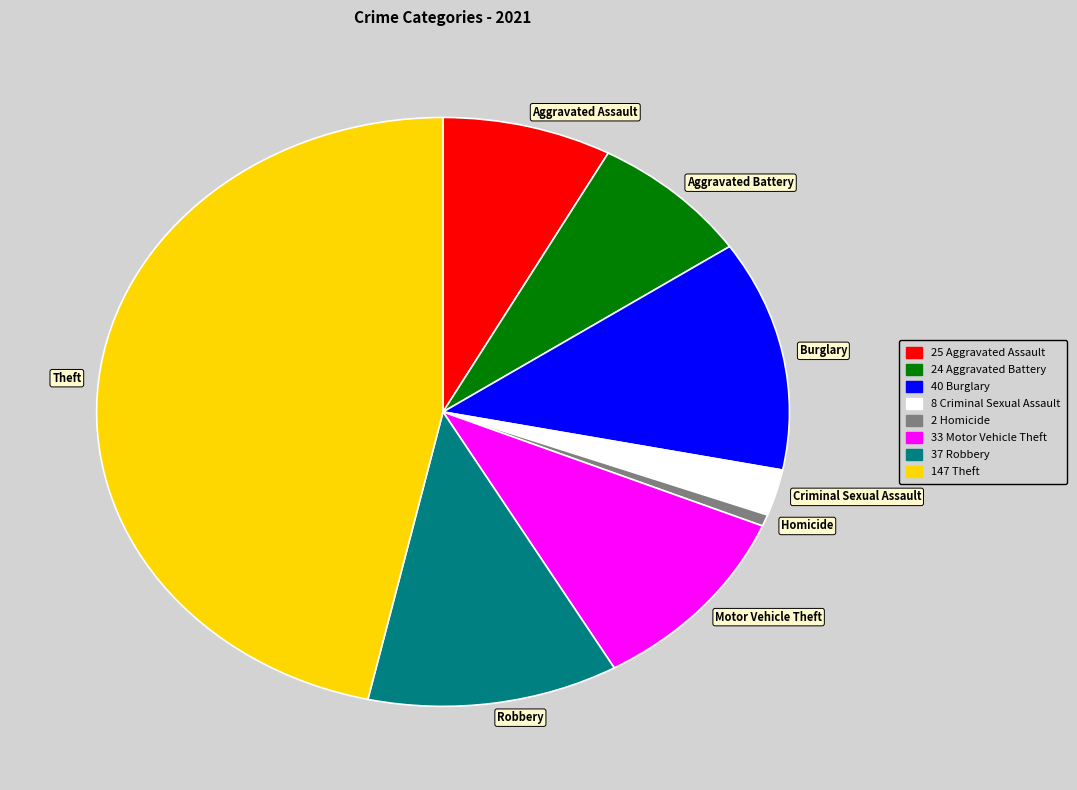

Count the number of slices in the pie.

8